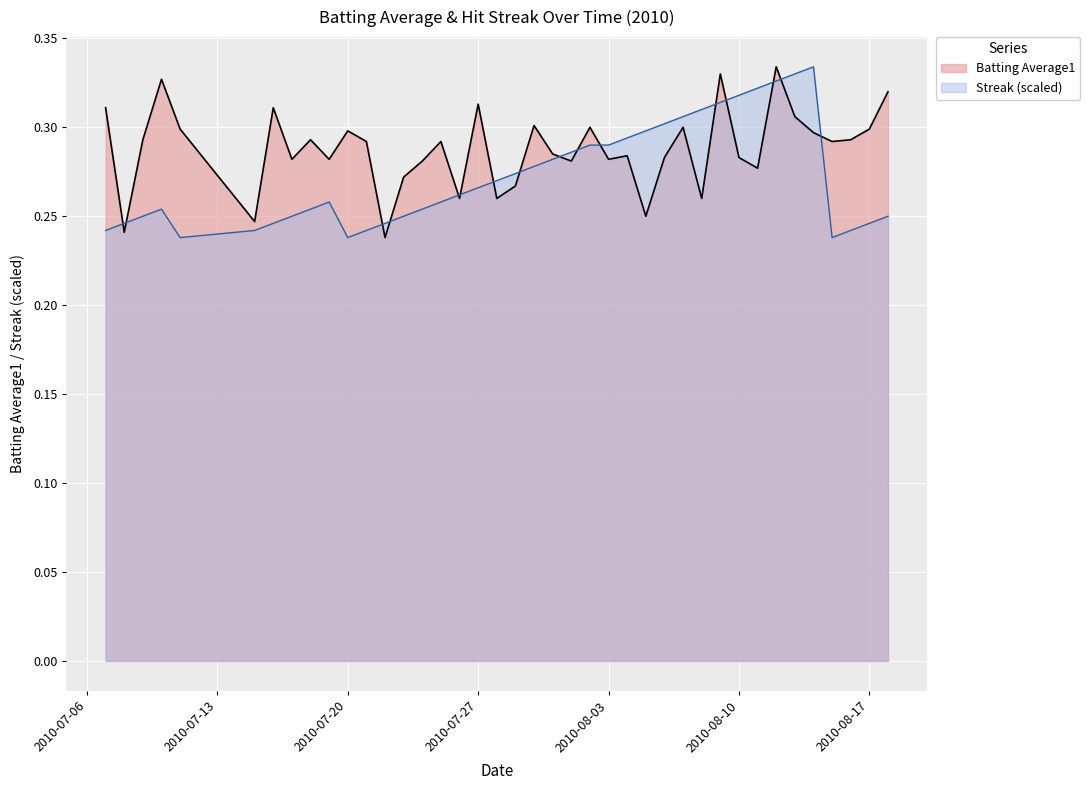

Which series changed the most between 2010-07-09 and 2010-08-06?

Streak